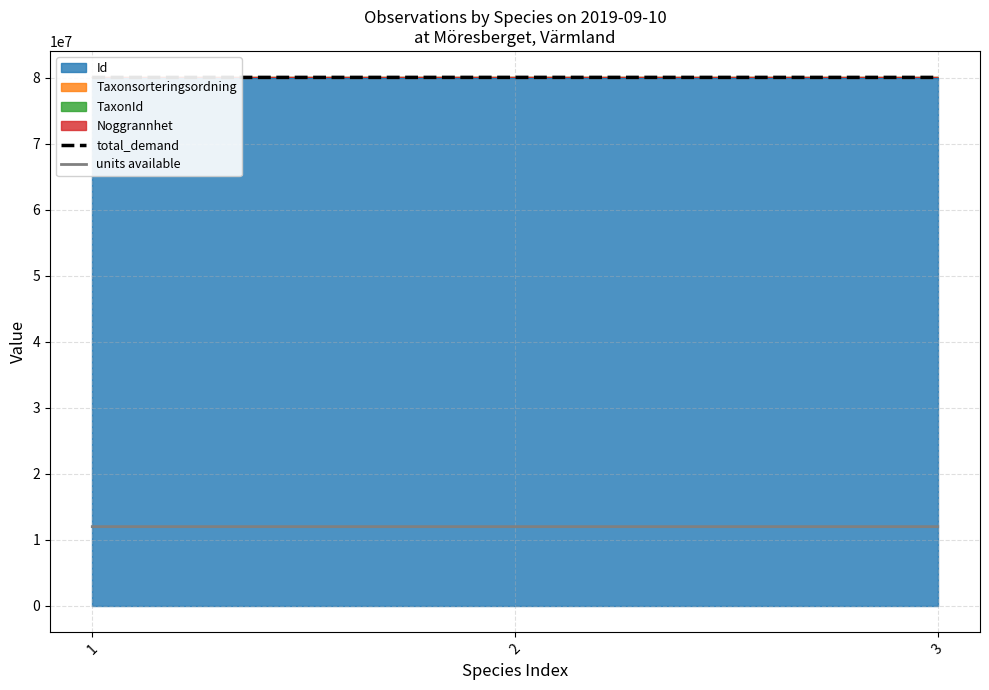

At which category is the sum across all series the highest?

2